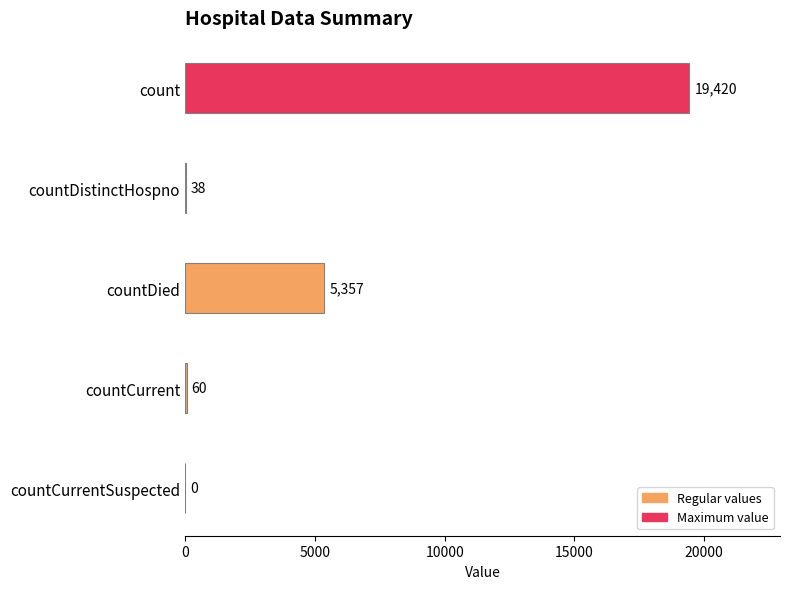

Are the bars horizontal?

Yes